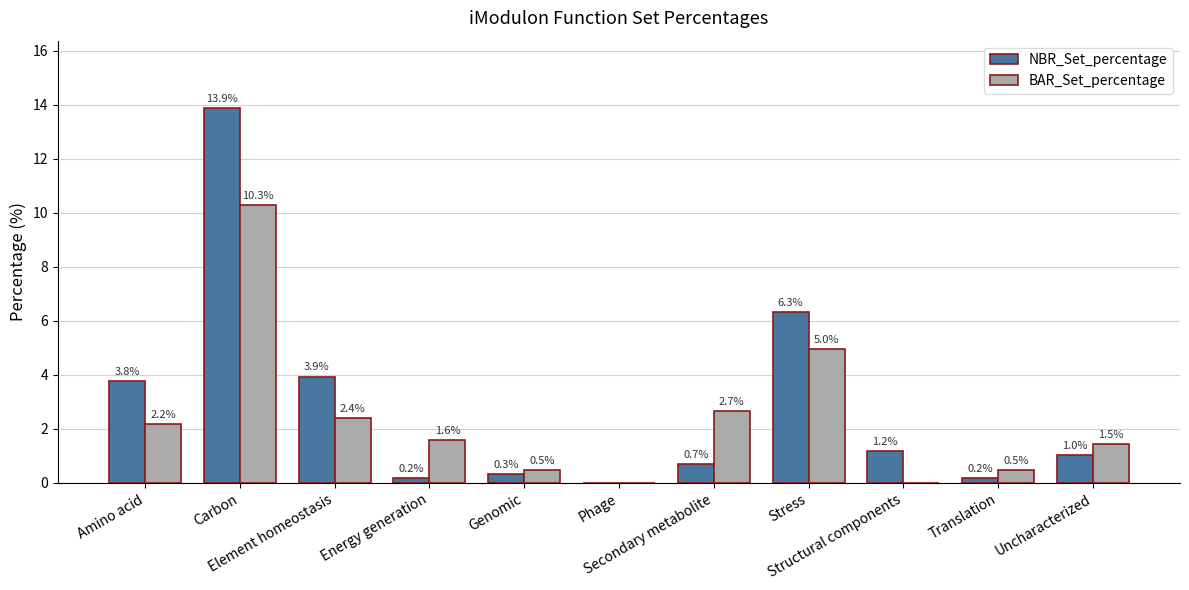

What value does the NBR_Set_percentage series have at Carbon?

13.9